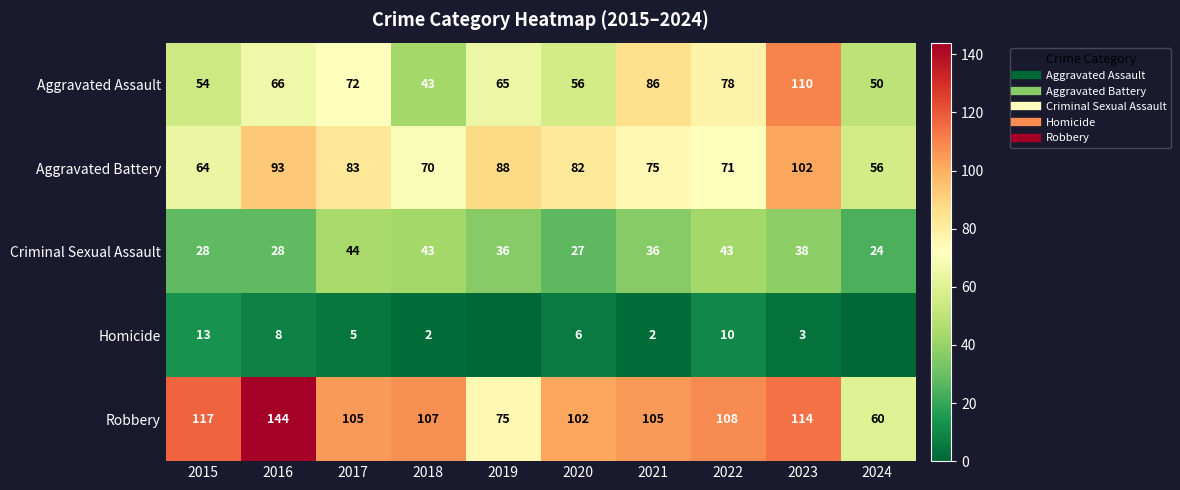

The Homicide series shows -8 at 2019. True or false?

False